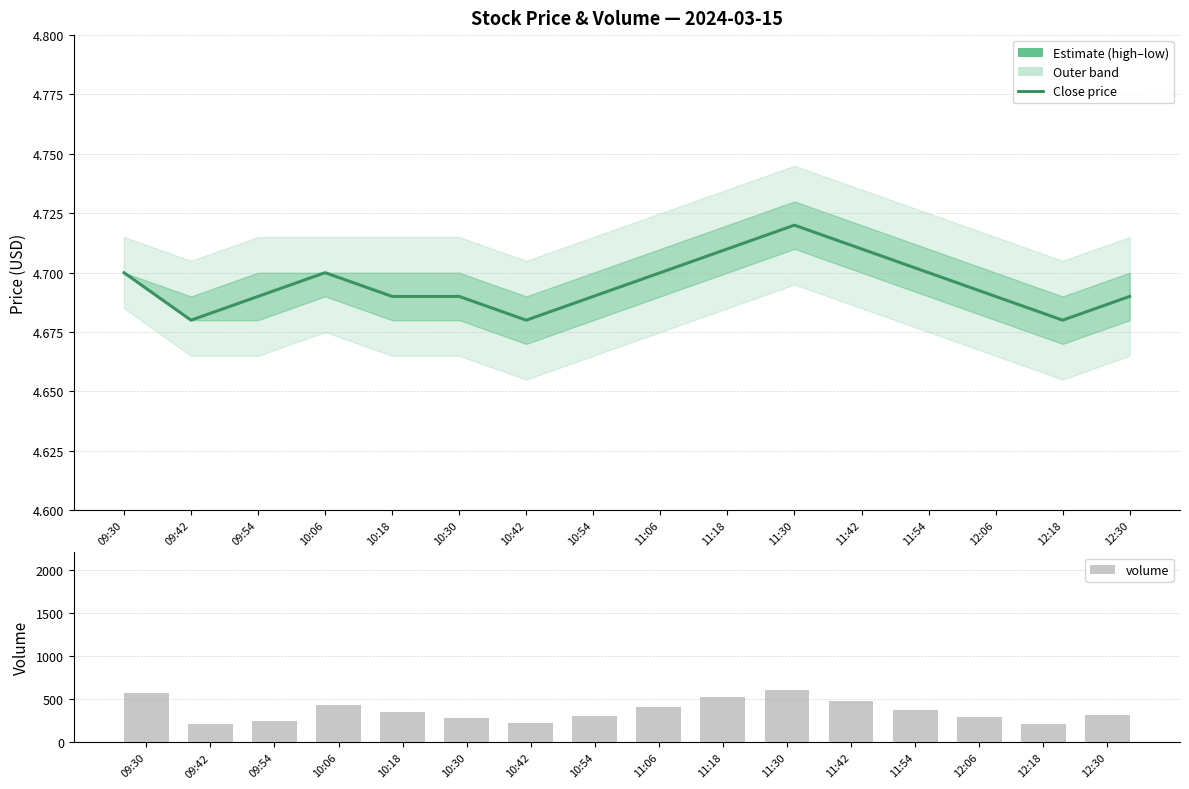

What value does the volume series have at 12:06?

290.0